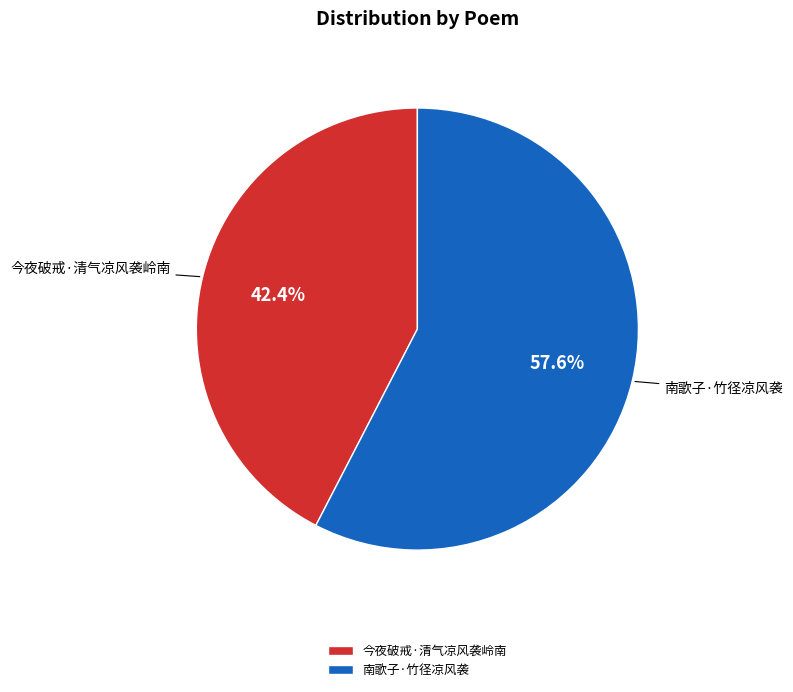

Is it true that 南歌子·竹径凉风袭 is 58% of the pie?

True